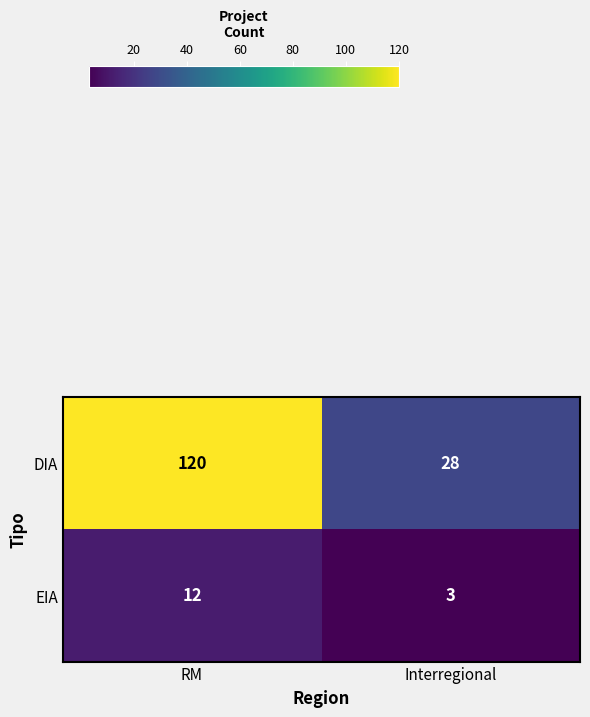

True or false: EIA has a value of 16 at RM.

False